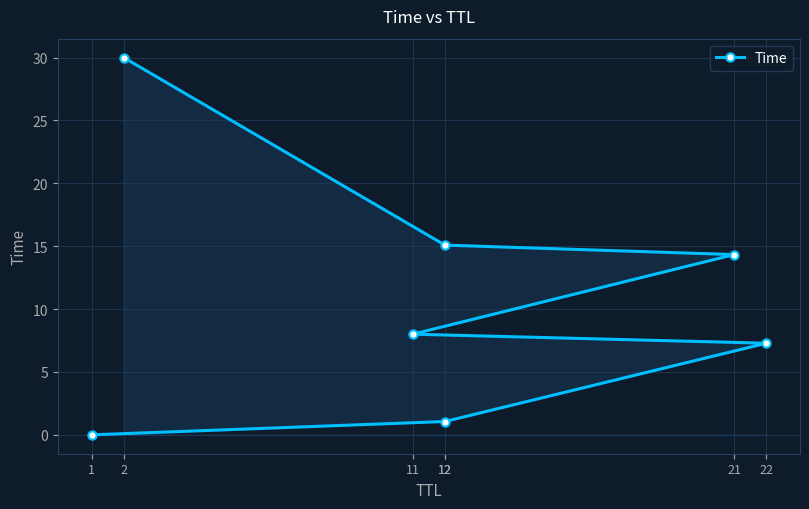

Reading left to right, what are all the values shown in this chart?

1=0.0	12=1.1	22=7.3	11=8.0	21=14.3	12=15.1	2=30.0